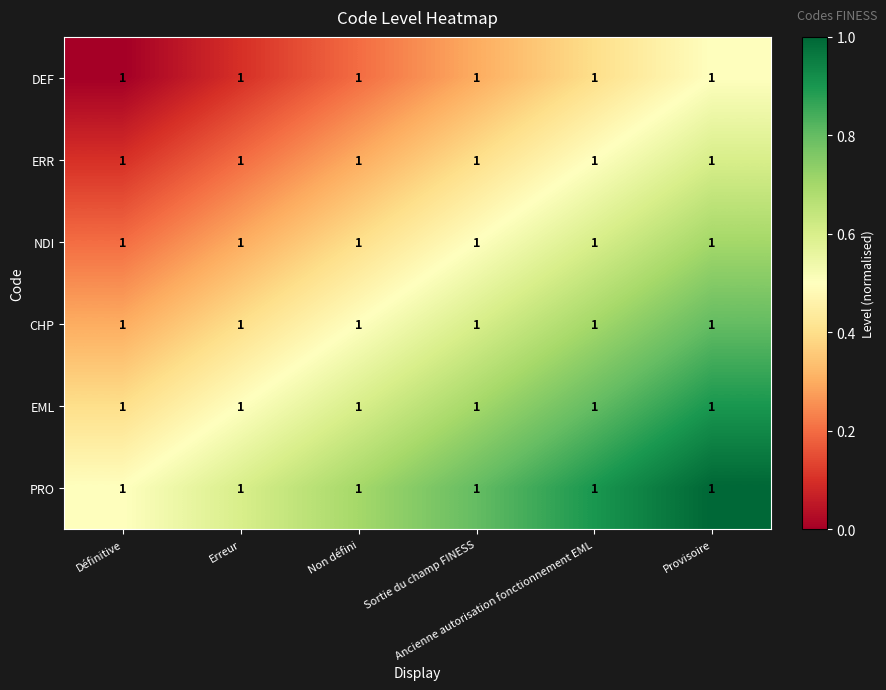

At which label does DEF reach its minimum?

Définitive